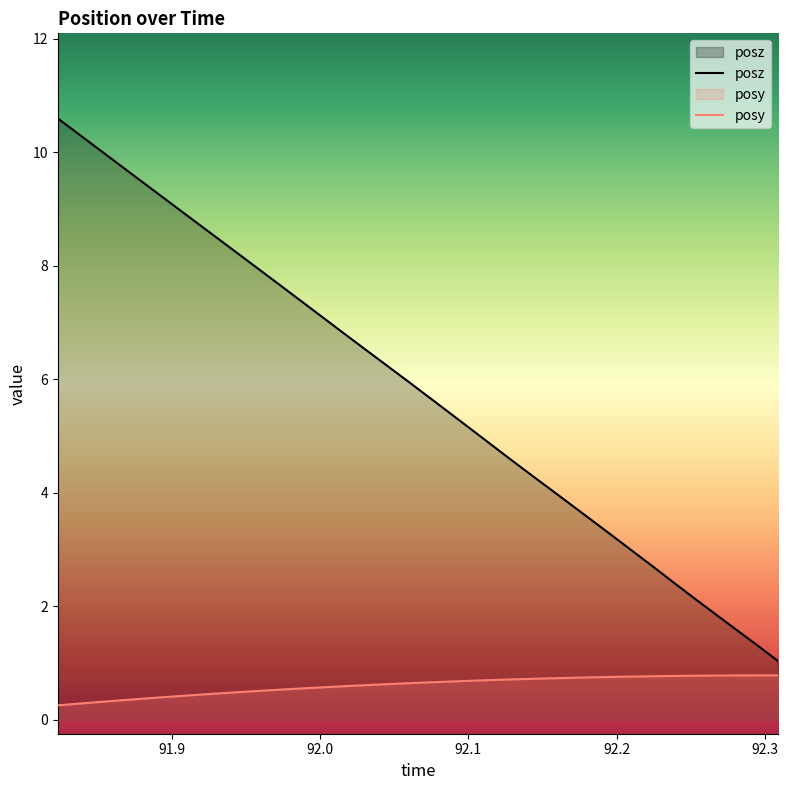

True or false: posz and posy intersect in this chart.

False